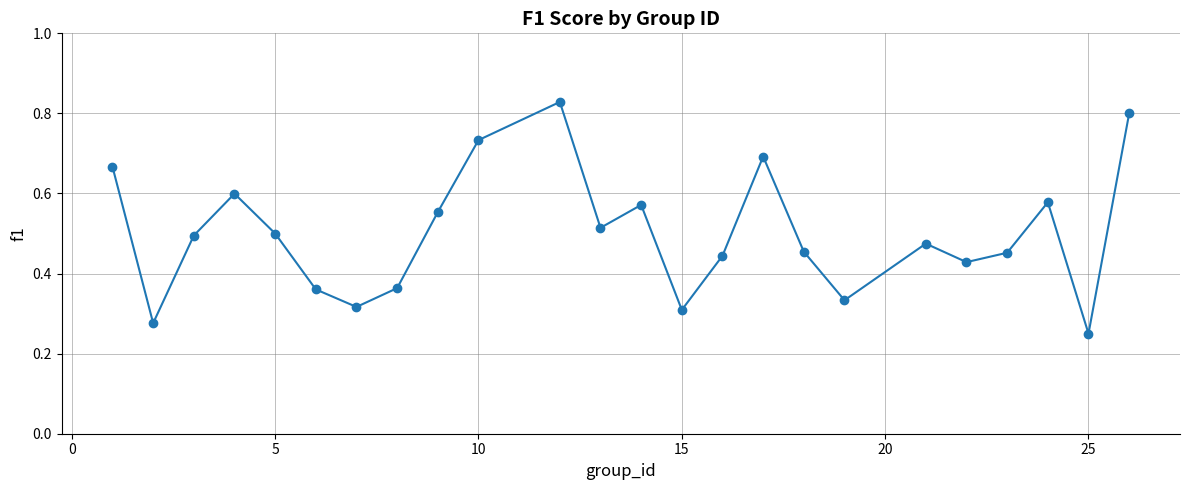

How many values are between 0 and 1?

24